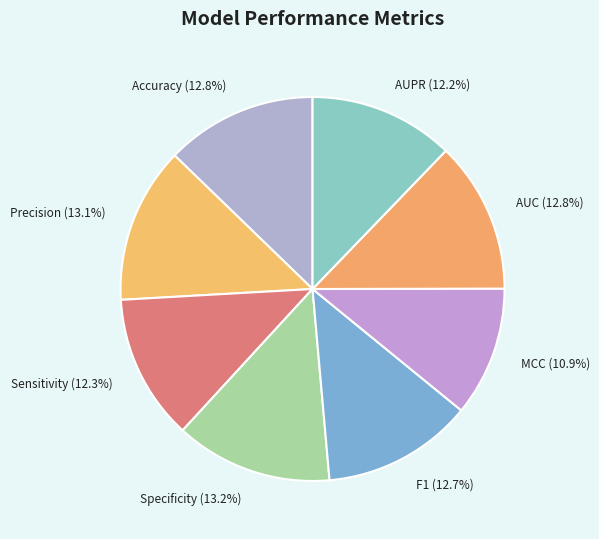

Do MCC (10.9%) and Specificity (13.2%) together represent more than half of the pie?

No